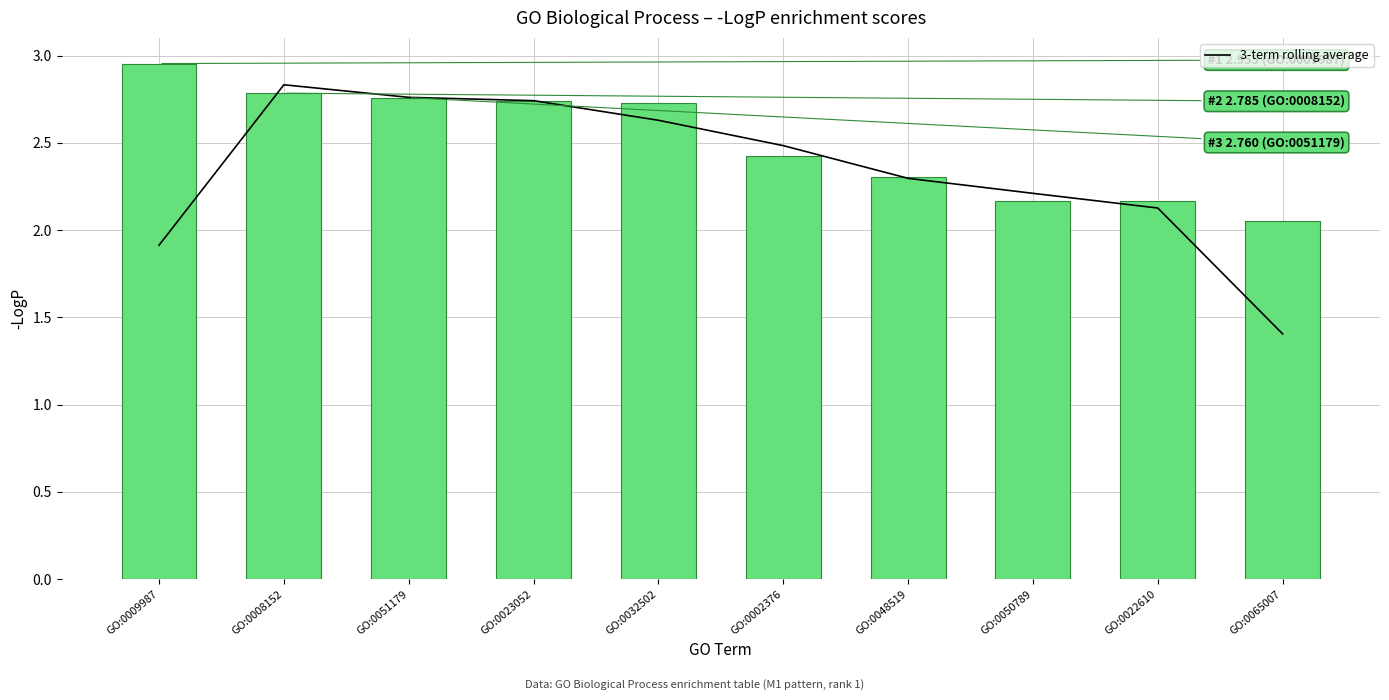

Reading left to right, transcribe all the data shown in this chart.

1.9	2.8	2.8	2.7	2.6	2.5	2.3	2.2	2.1	1.4